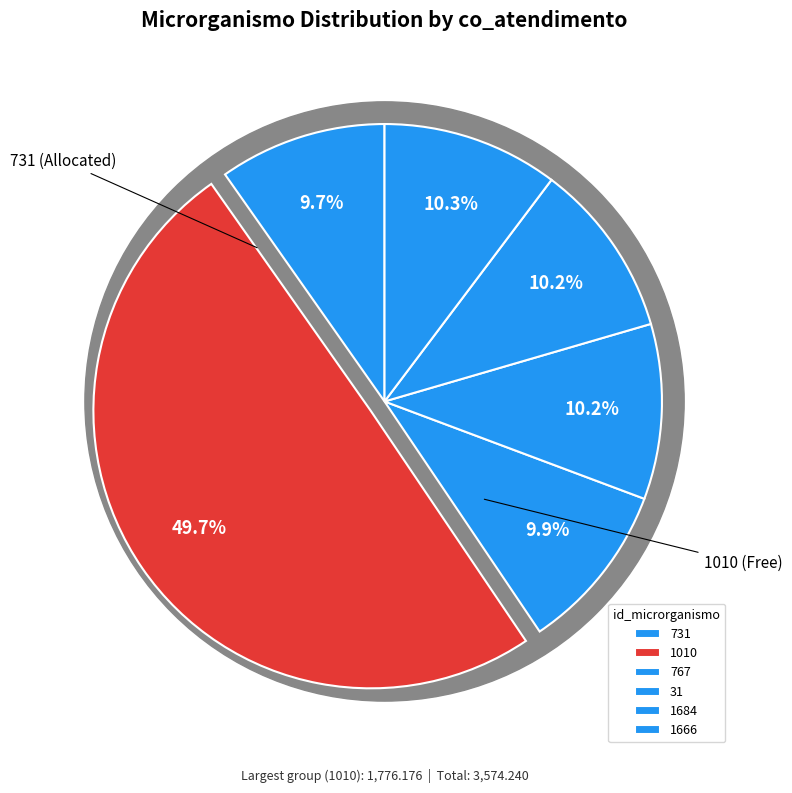

To the nearest percent, what portion does 767 represent?

10%